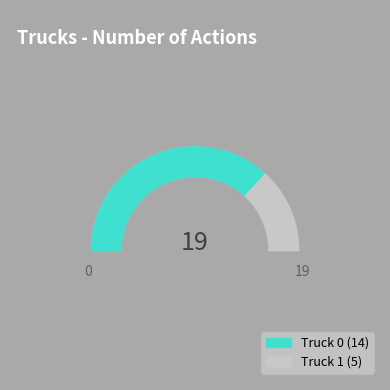

Between Truck 1 and Truck 0, which is larger?

Truck 0